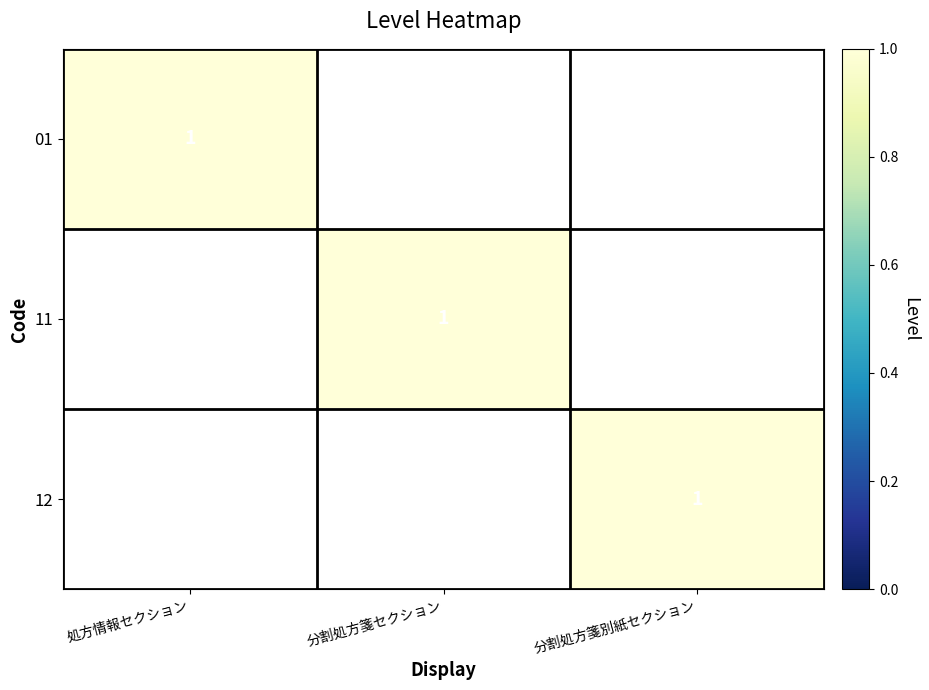

Is it true that 01 equals 1 at 処方情報セクション?

True